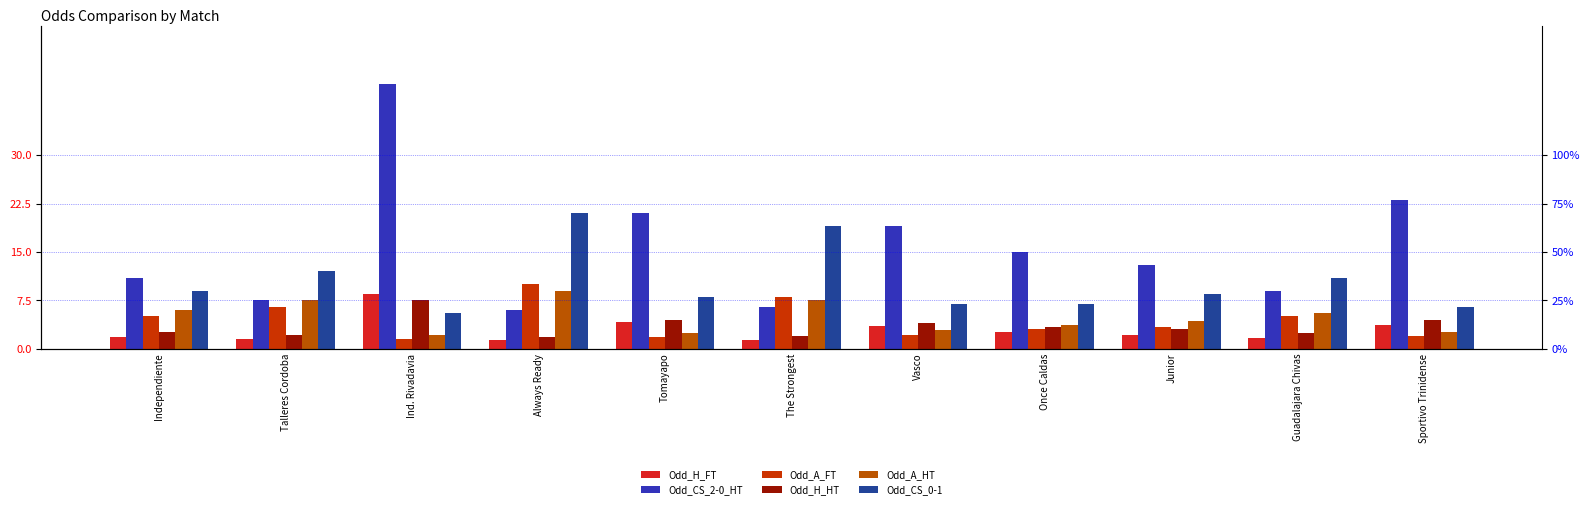

What is the sum of the Odd_H_HT values at Always Ready and The Strongest?

3.7